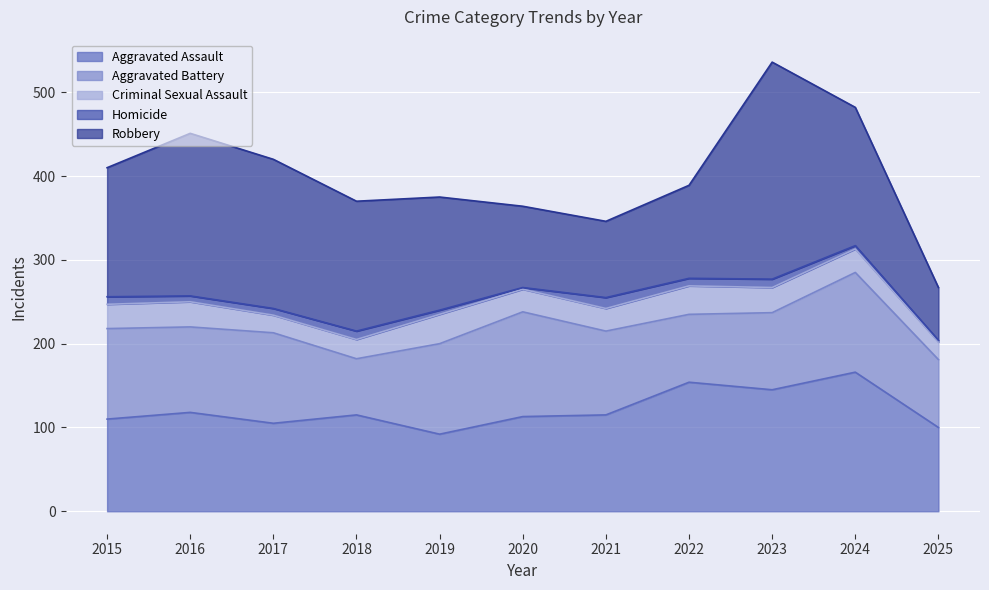

What is the maximum value shown in the chart?

259